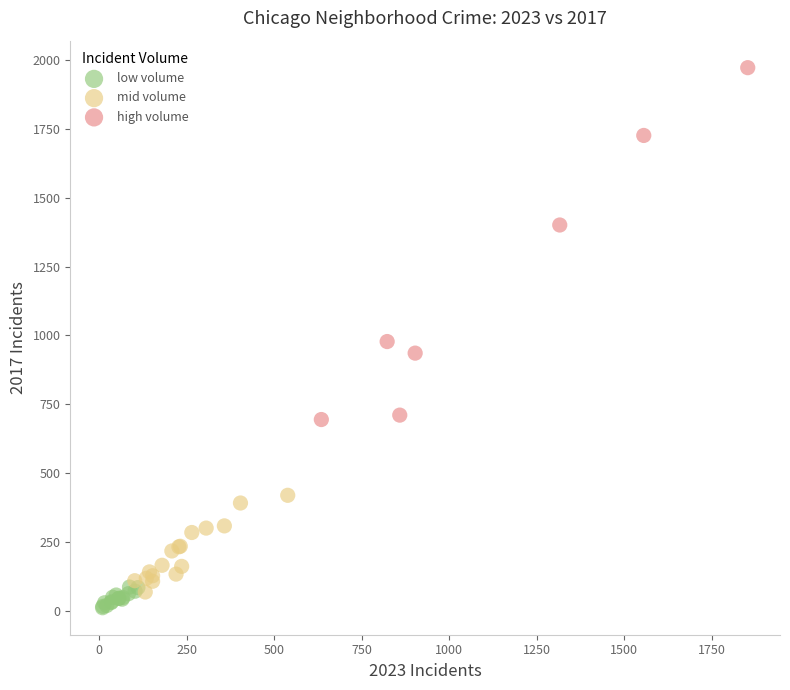

Which series has the widest spread of Y values?

high volume